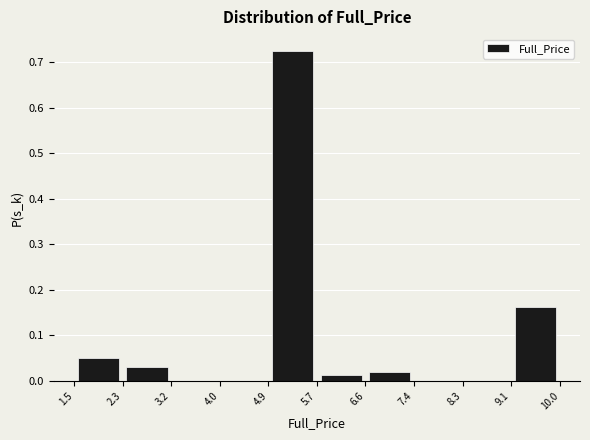

Which range on the x-axis has the tallest bar?

4.9 to 5.7